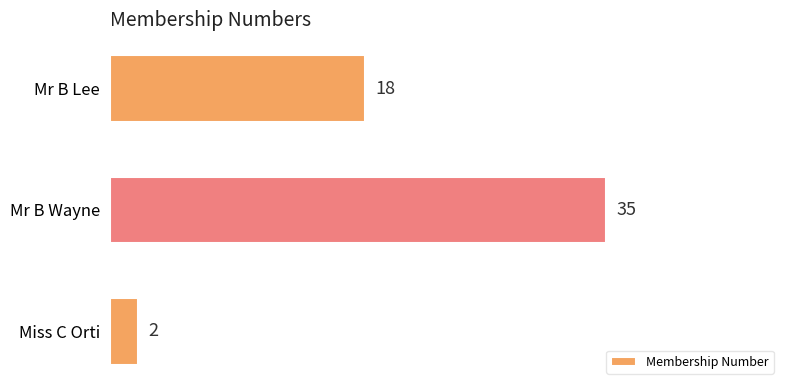

How many values are below 18?

1